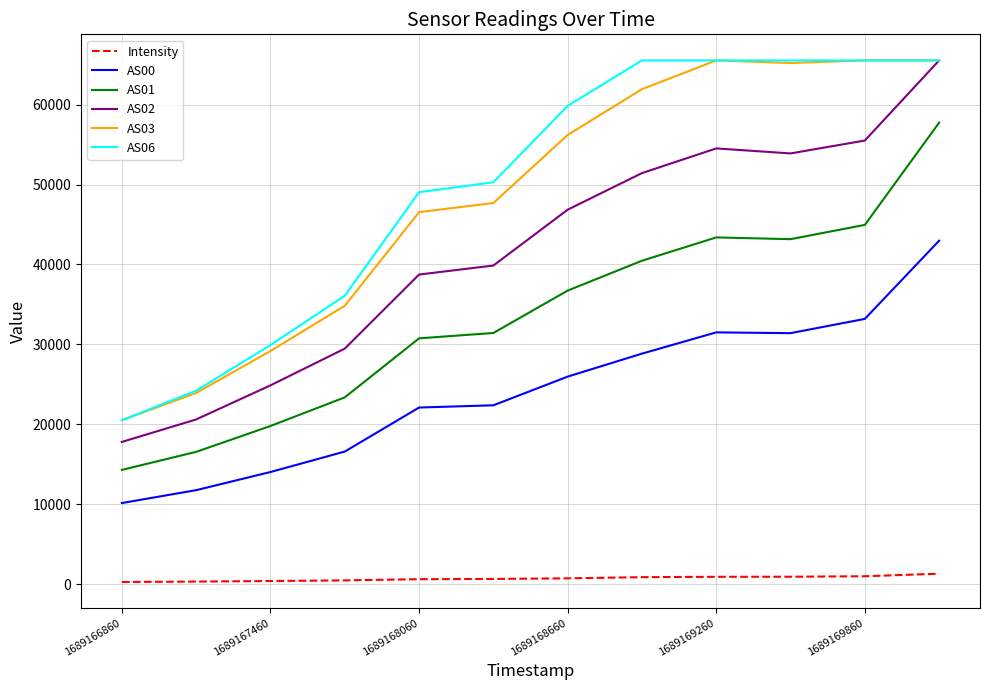

True or false: Intensity and AS02 cross at least once.

False